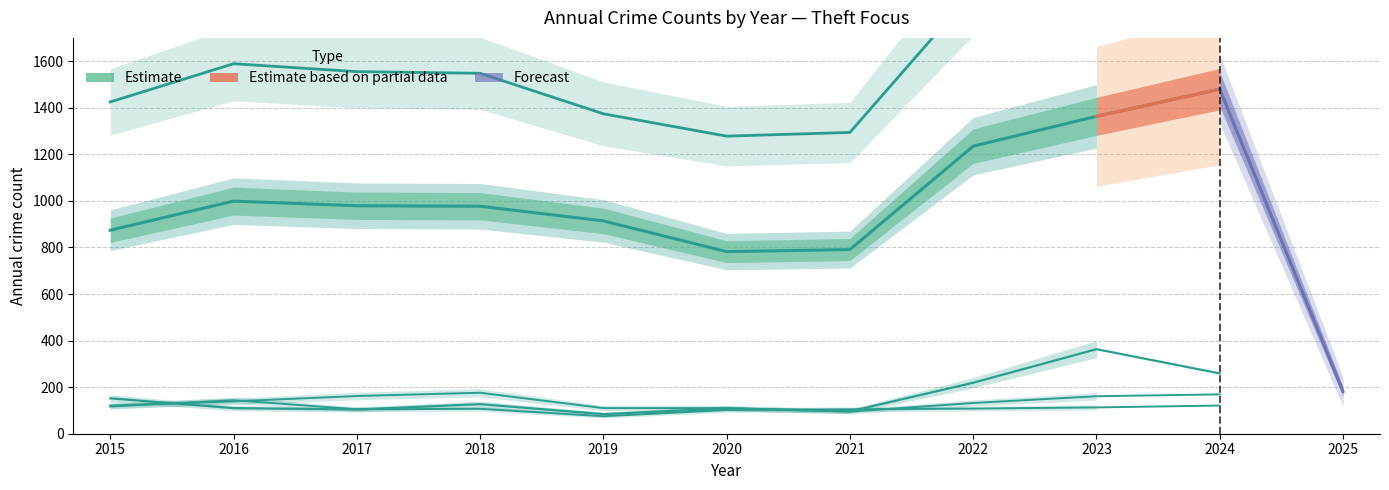

At 2024, list the series in order from largest to smallest.

Total, Theft, Motor Vehicle Theft, Burglary, Robbery